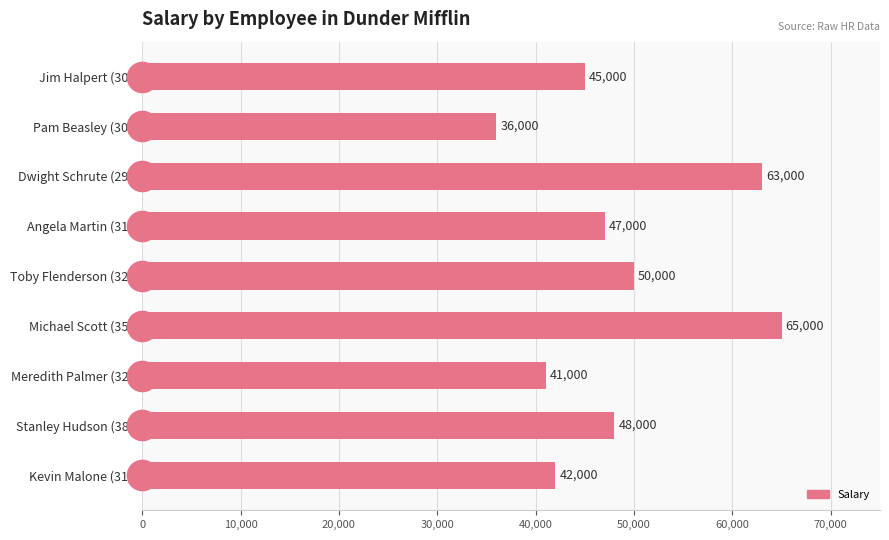

At which category does the chart reach its minimum across all series?

Pam Beasley (30)